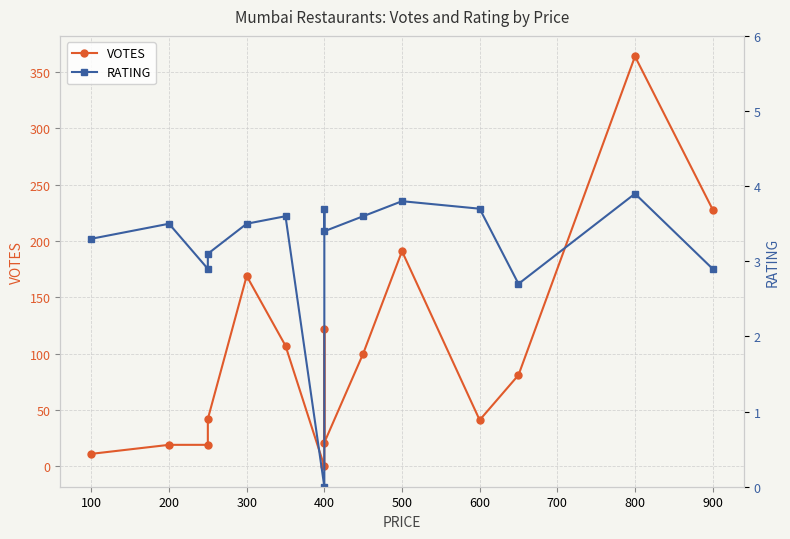

What is the maximum value for VOTES?

364.0